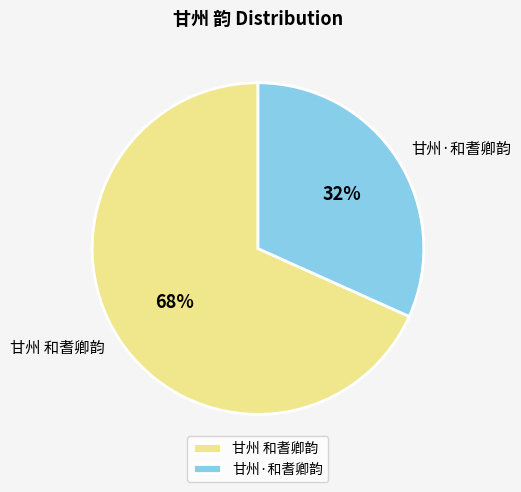

Is the sum of 甘州 和耆卿韵 and 甘州·和耆卿韵 greater than half?

Yes